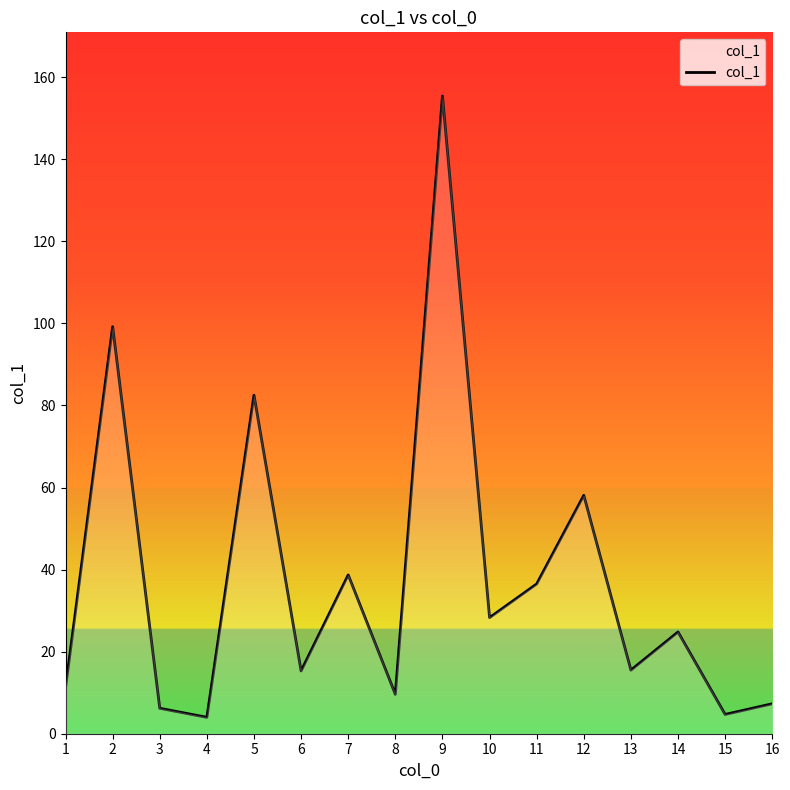

At which category does the chart reach its peak across all series?

9